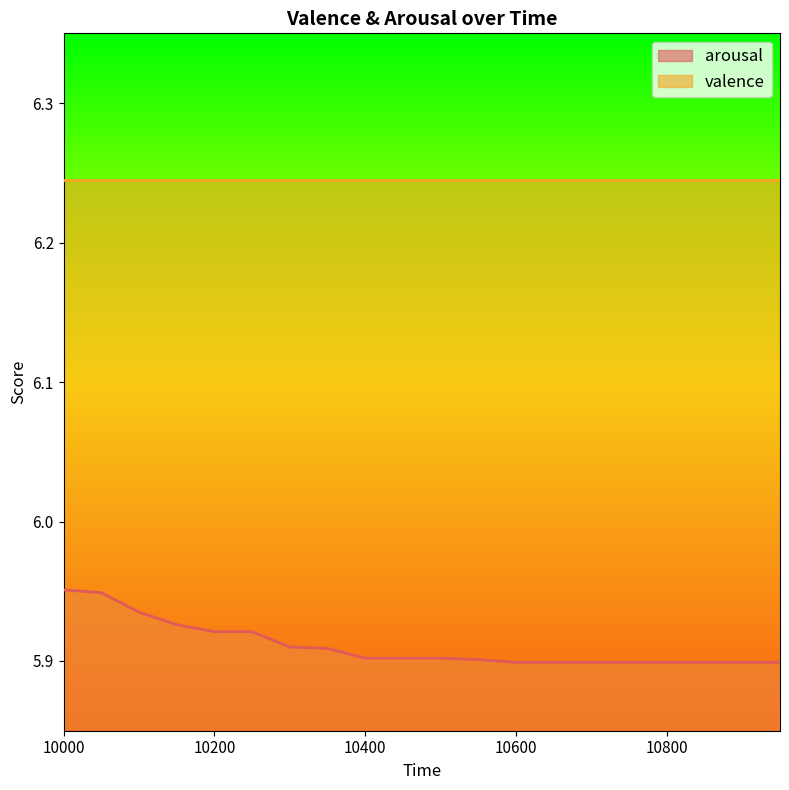

The value at 10300 is 8.7. True or false?

False